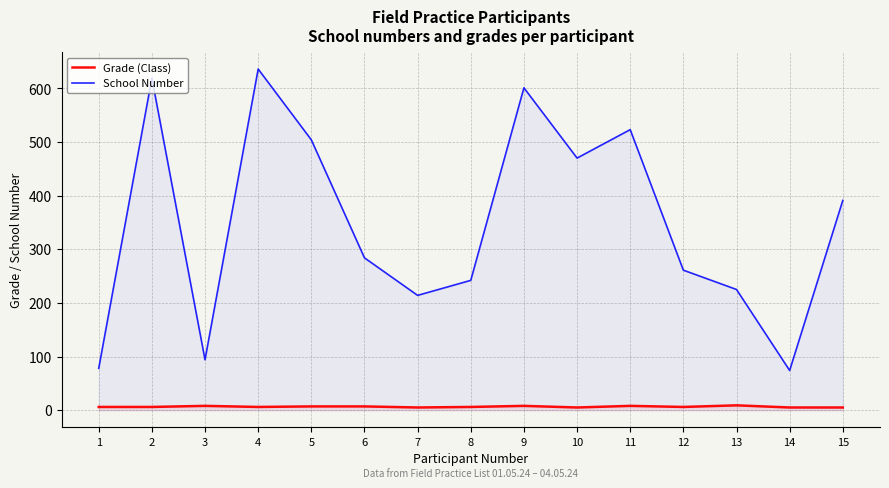

What is the approximate value of Grade (Class) at 6?

7